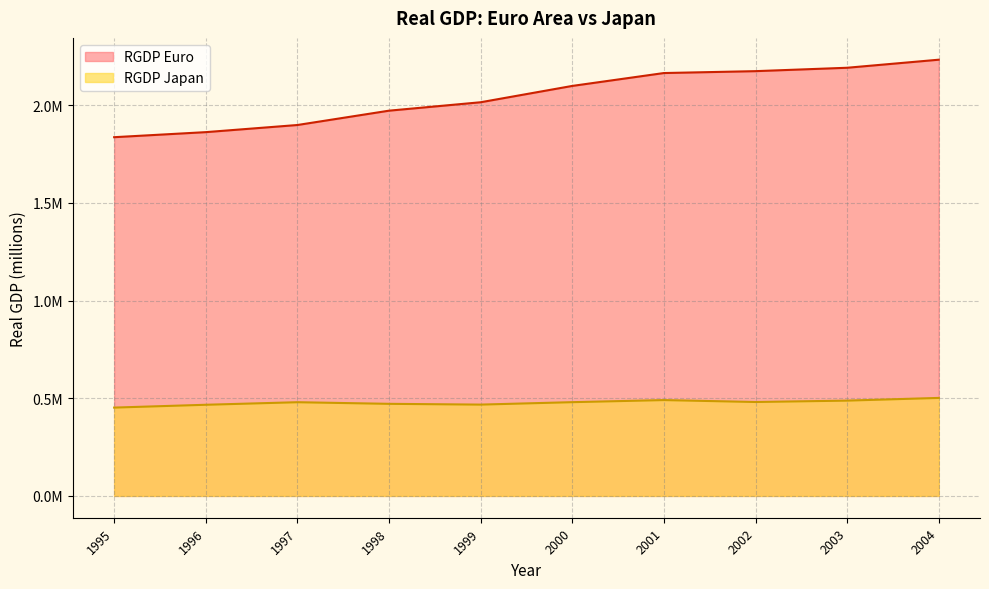

What are all the series names shown in the legend?

RGDP Euro, RGDP Japan